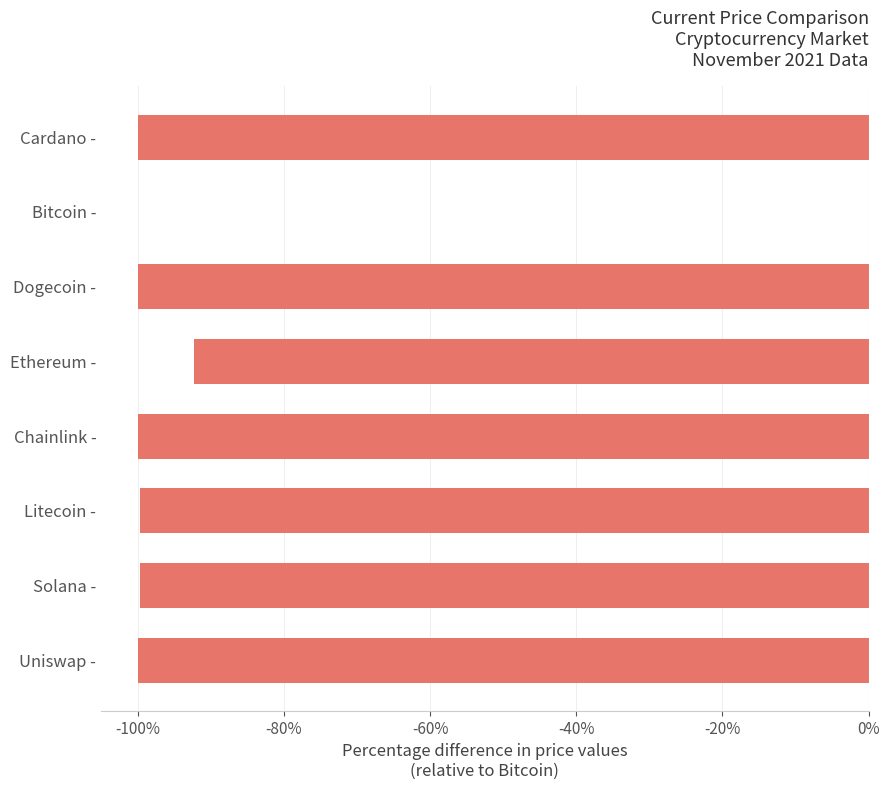

At which category does the chart reach its peak across all series?

Bitcoin -